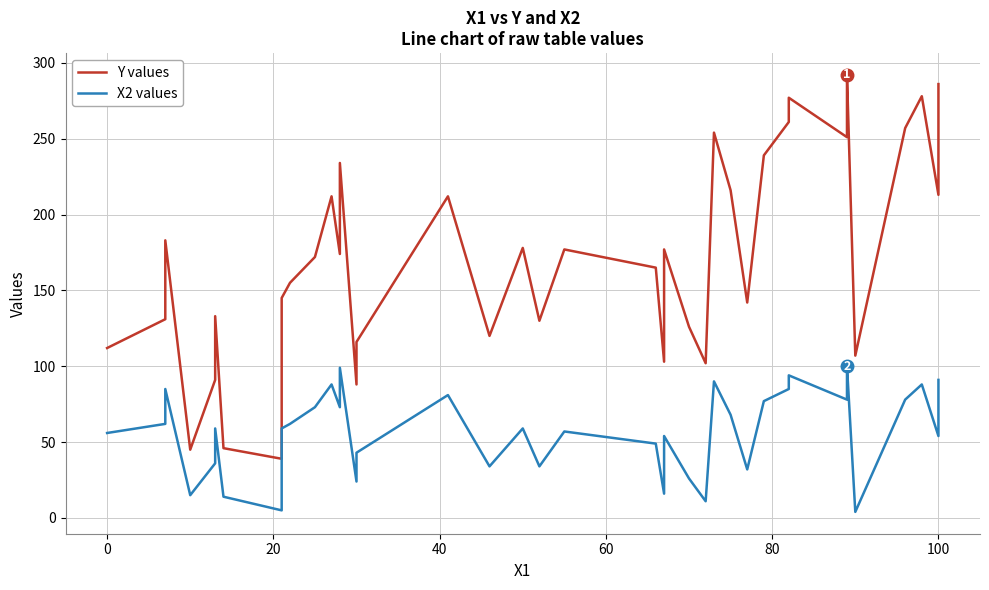

What is the value of the X2 values point at the 12th from the left?

88